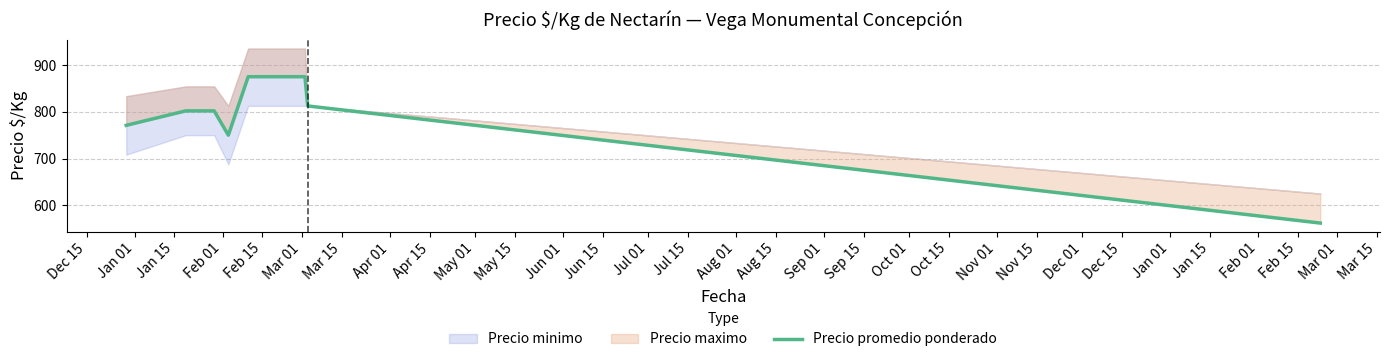

What is the average value?

781.2